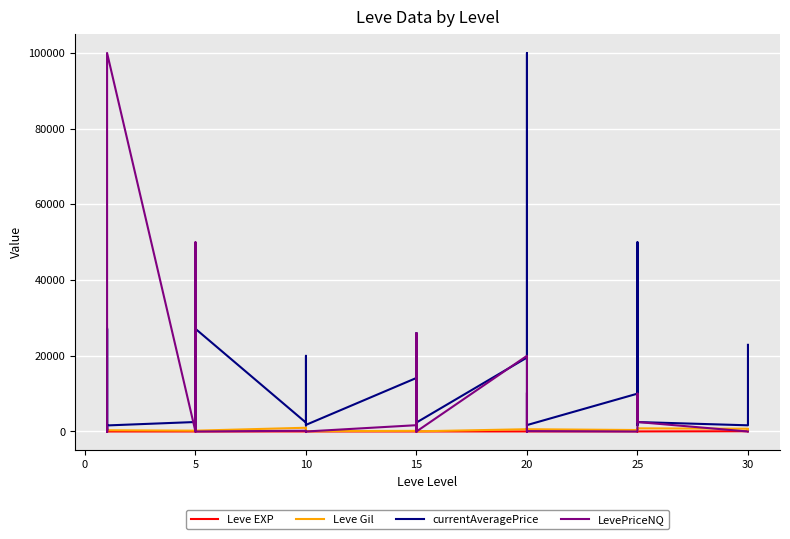

Which series changed the most between 25 and 30?

currentAveragePrice